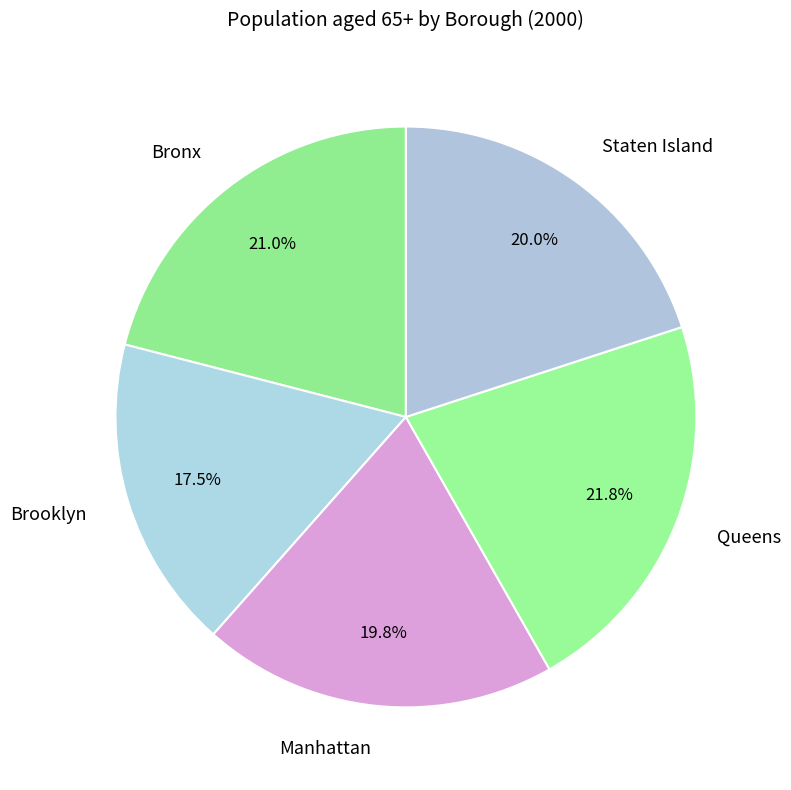

To the nearest percent, what percentage of the pie is Queens?

22%